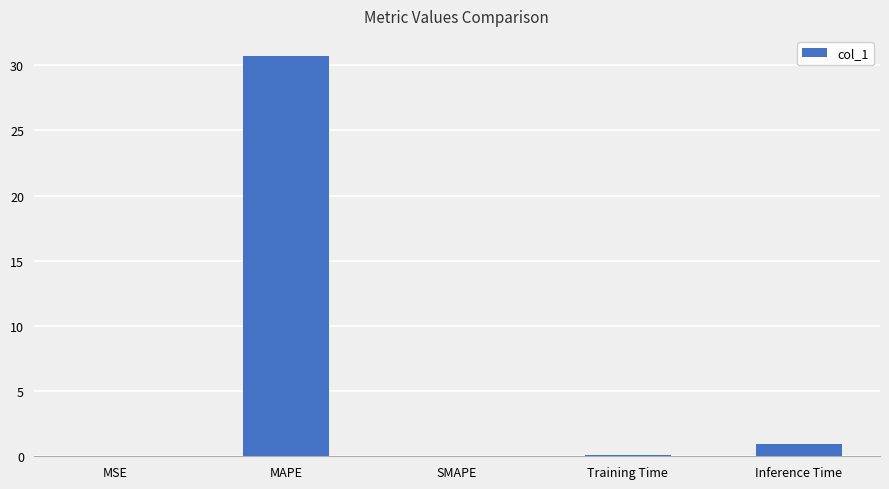

How many series are shown in this chart?

1